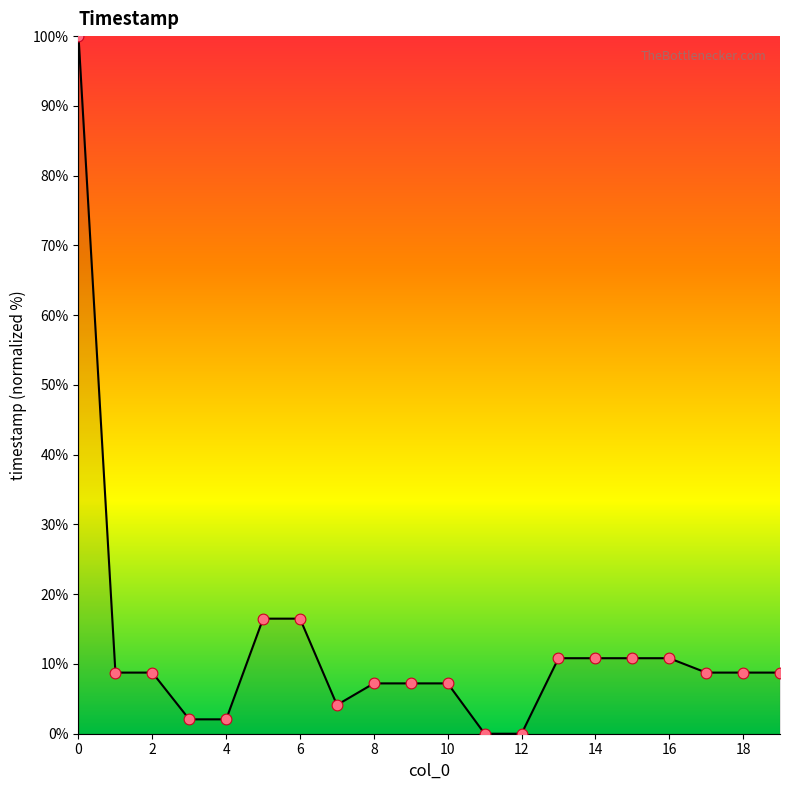

What is the difference between the maximum and minimum values?

100.0